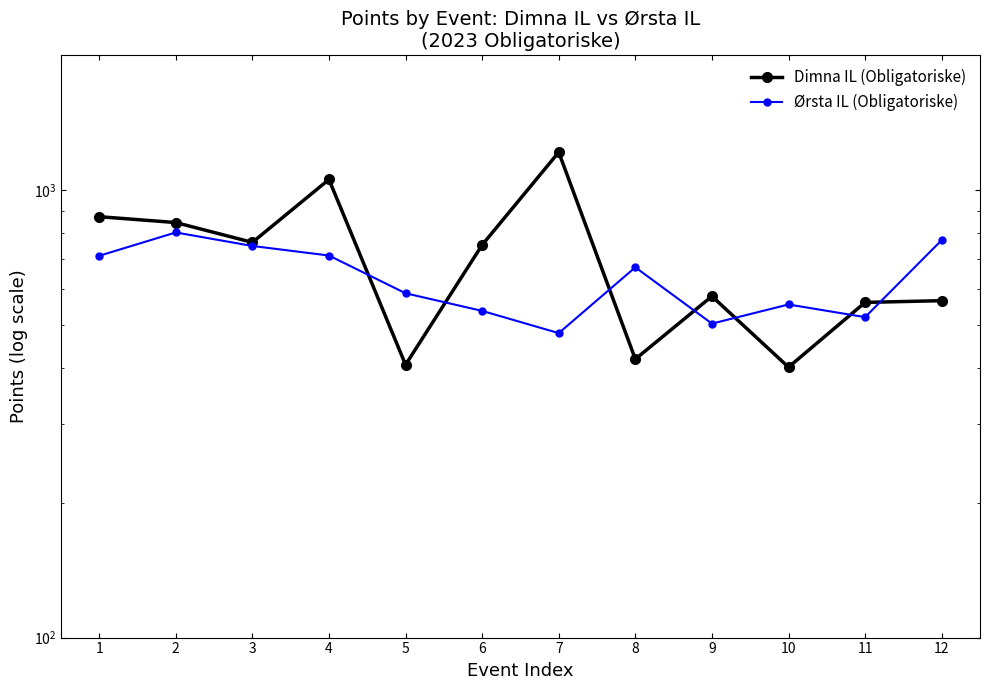

How many values in the Ørsta IL (Obligatoriske) series exceed 672?

5